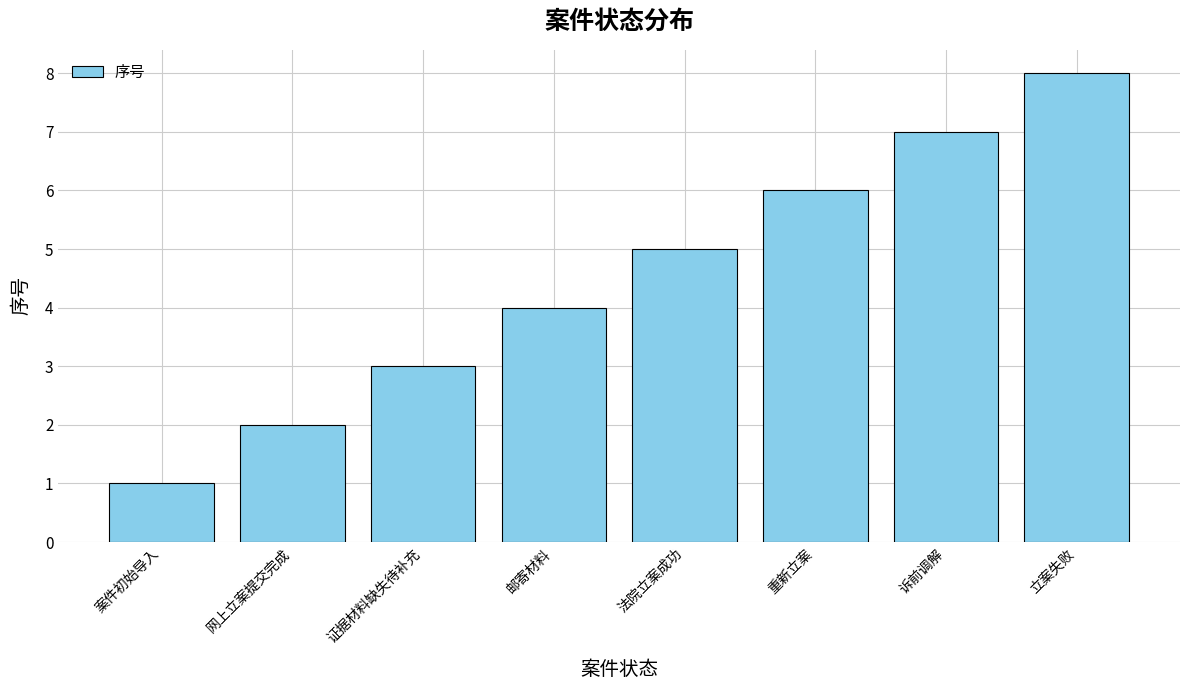

Count the values in the range 3 to 7.

5